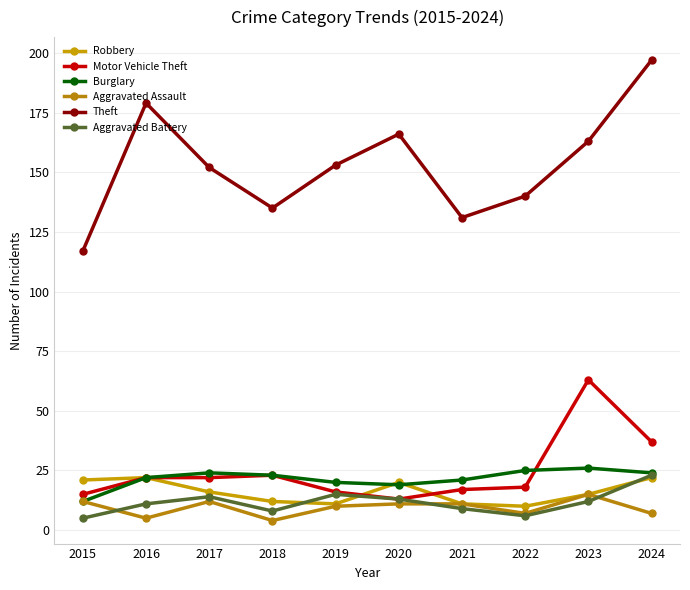

Read the Theft value at 2019, to the nearest 5.

155